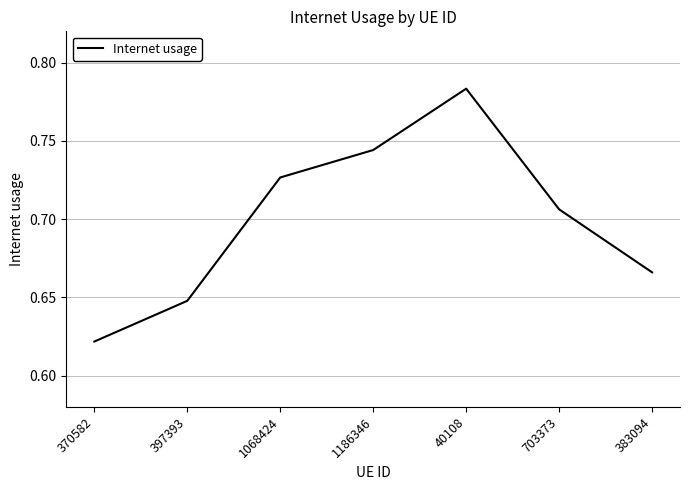

What is the difference between the values at 1068424 and 40108?

0.1